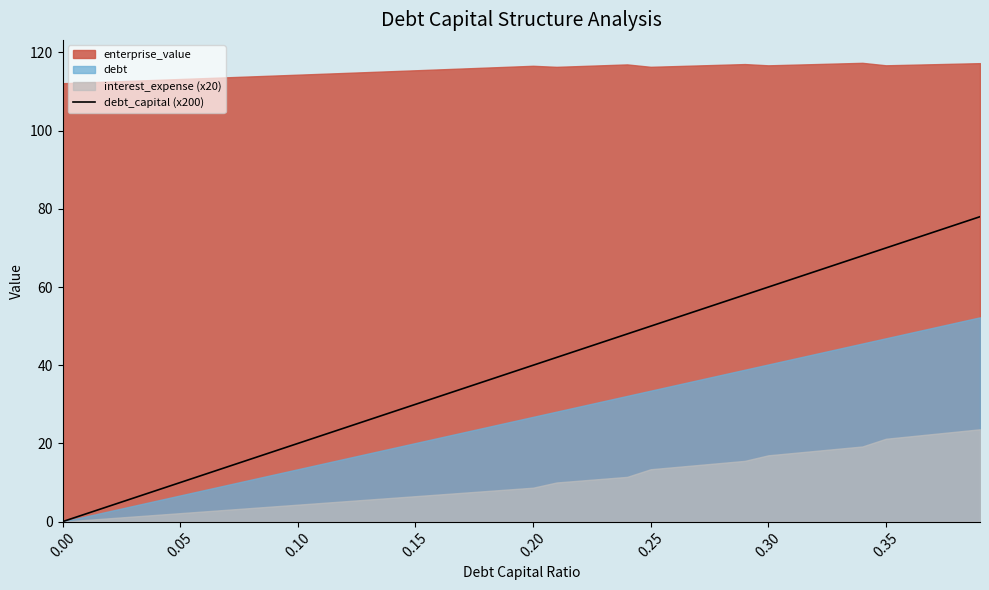

Count the number of categories in the chart.

40